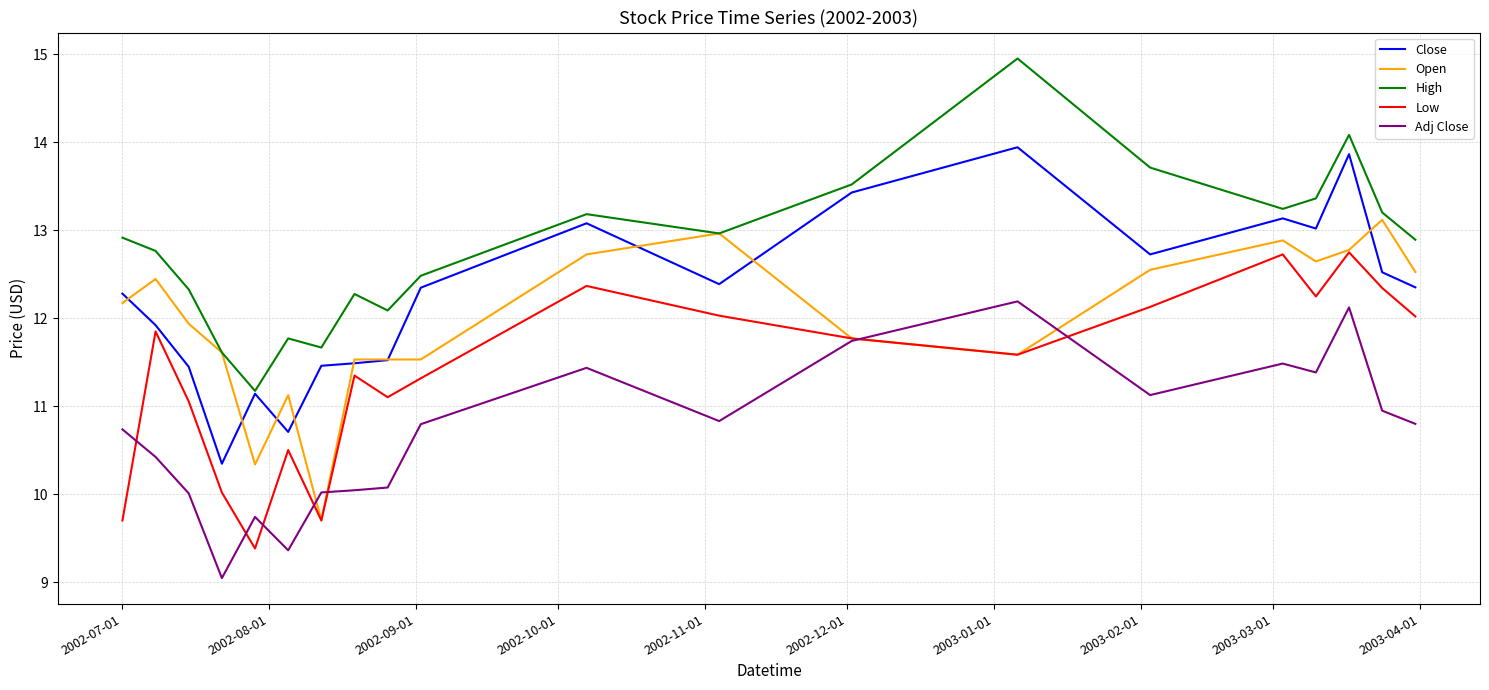

What is the highest value of the Close series?

13.9